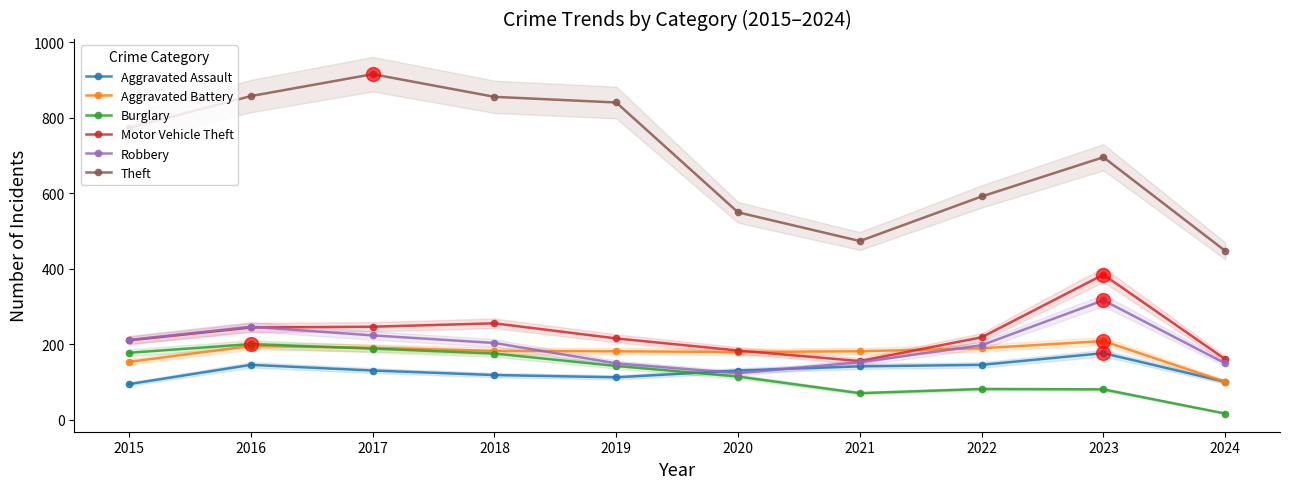

Does the chart display data point markers on the line(s)?

Yes